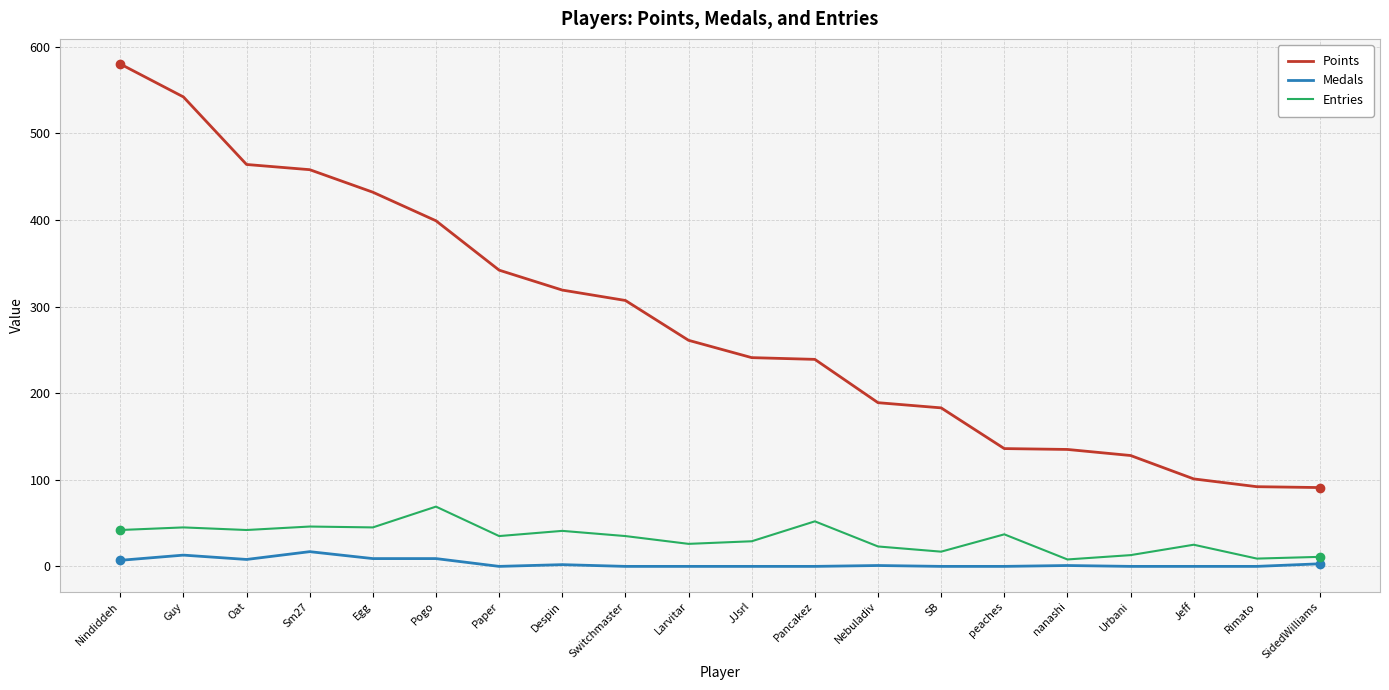

List the series in order of their peak value, lowest first.

Medals, Entries, Points